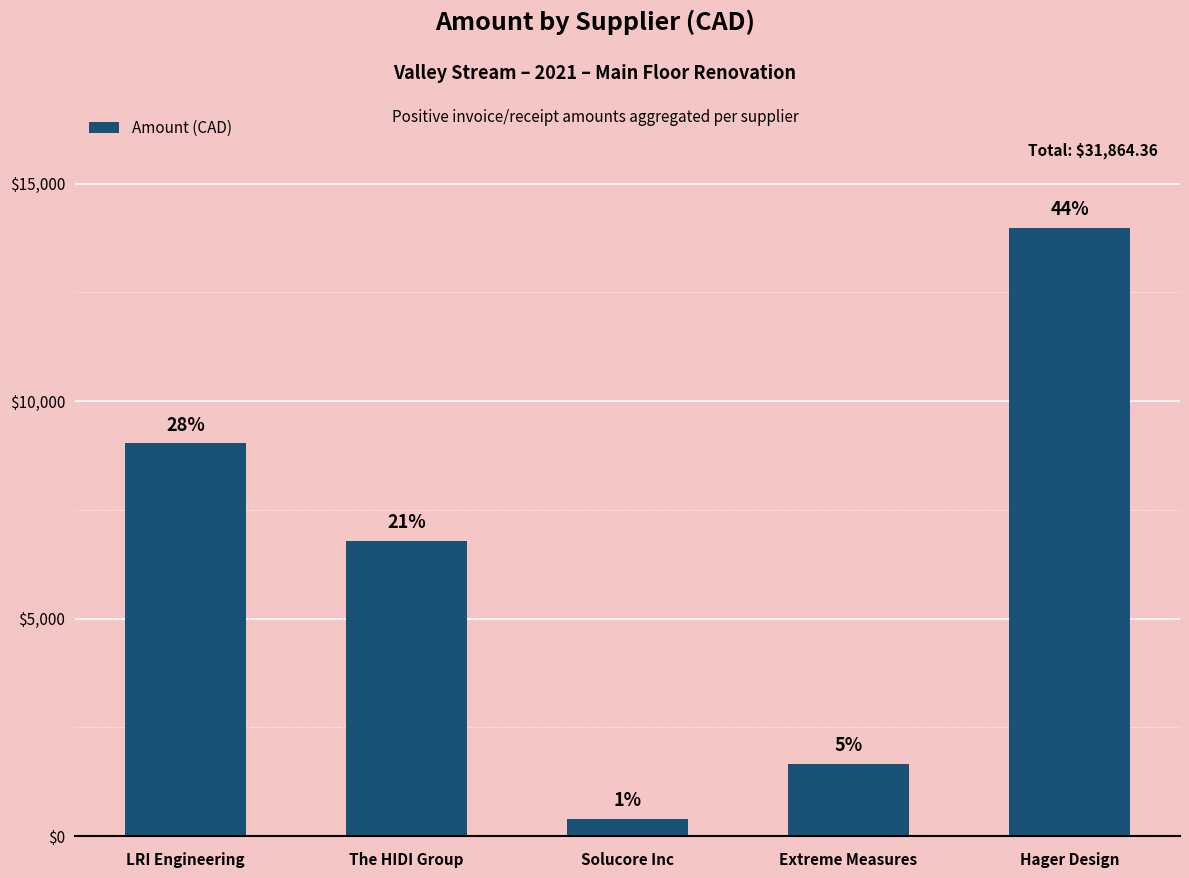

At which label is the value closest to 7192?

The HIDI Group